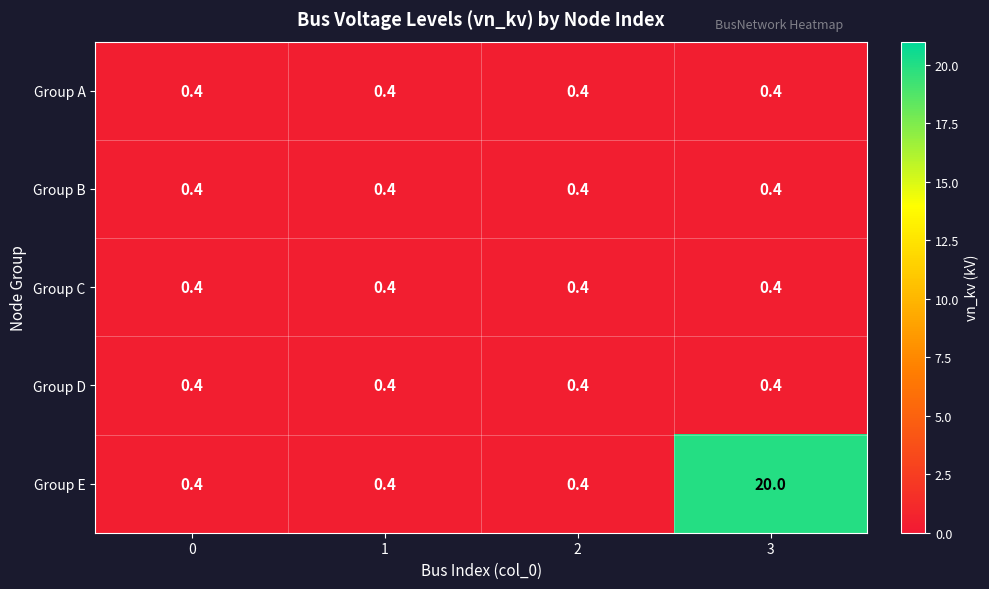

True or false: Group E has a value of 20.0 at 3.

True